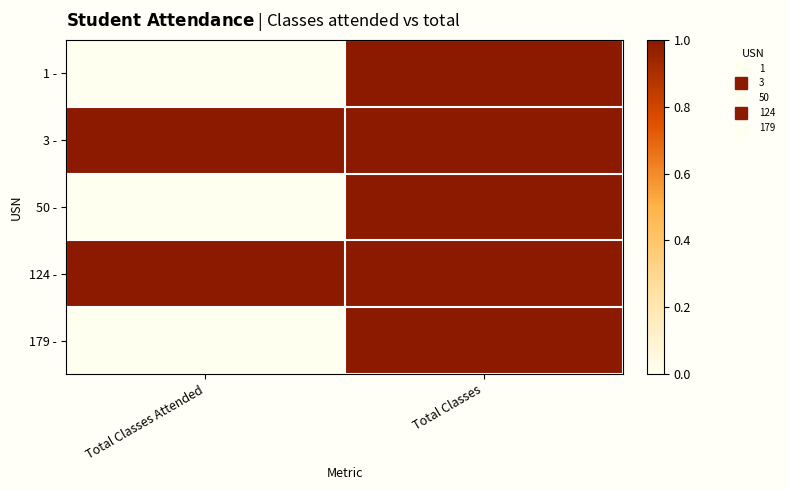

What is the total value across all series at Total Classes?

5